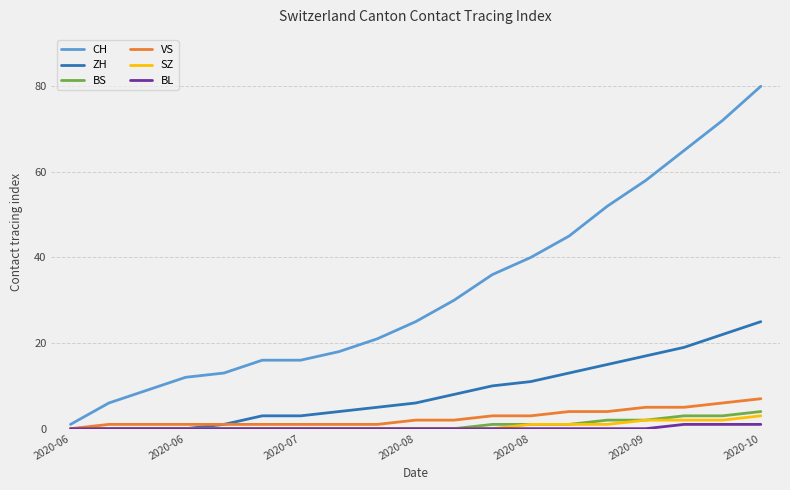

Which series has the widest spread of values?

CH